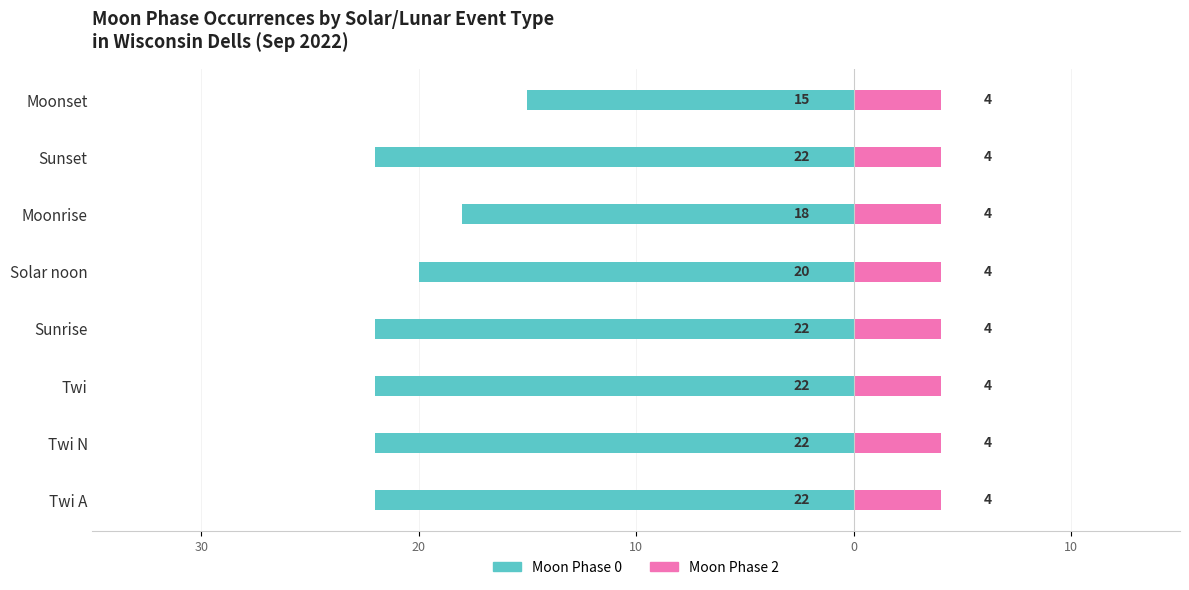

What are all the series names shown in the legend?

Moon Phase 0, Moon Phase 2